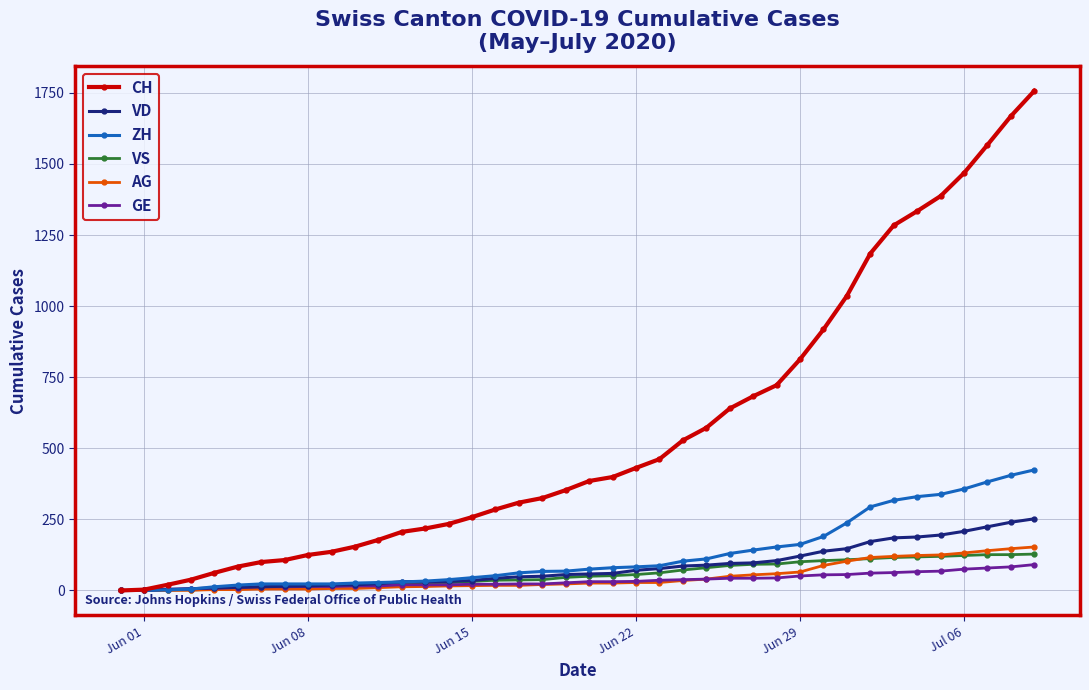

What is the sum of all VD values?

3271